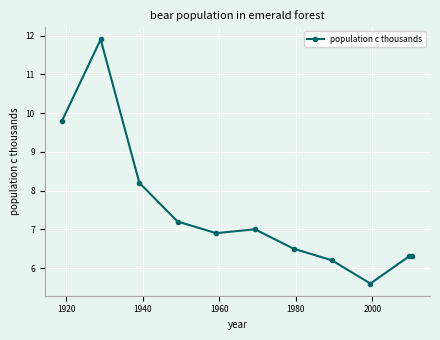

How many data points are less than 6?

1